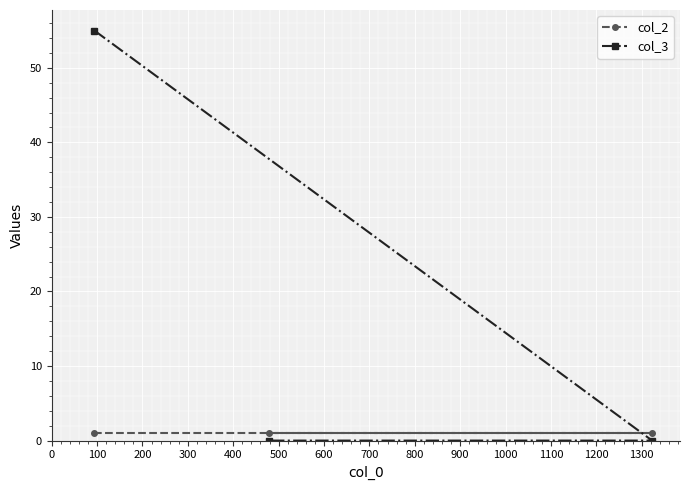

Rank the series by their average value, from highest to lowest.

col_3, col_2